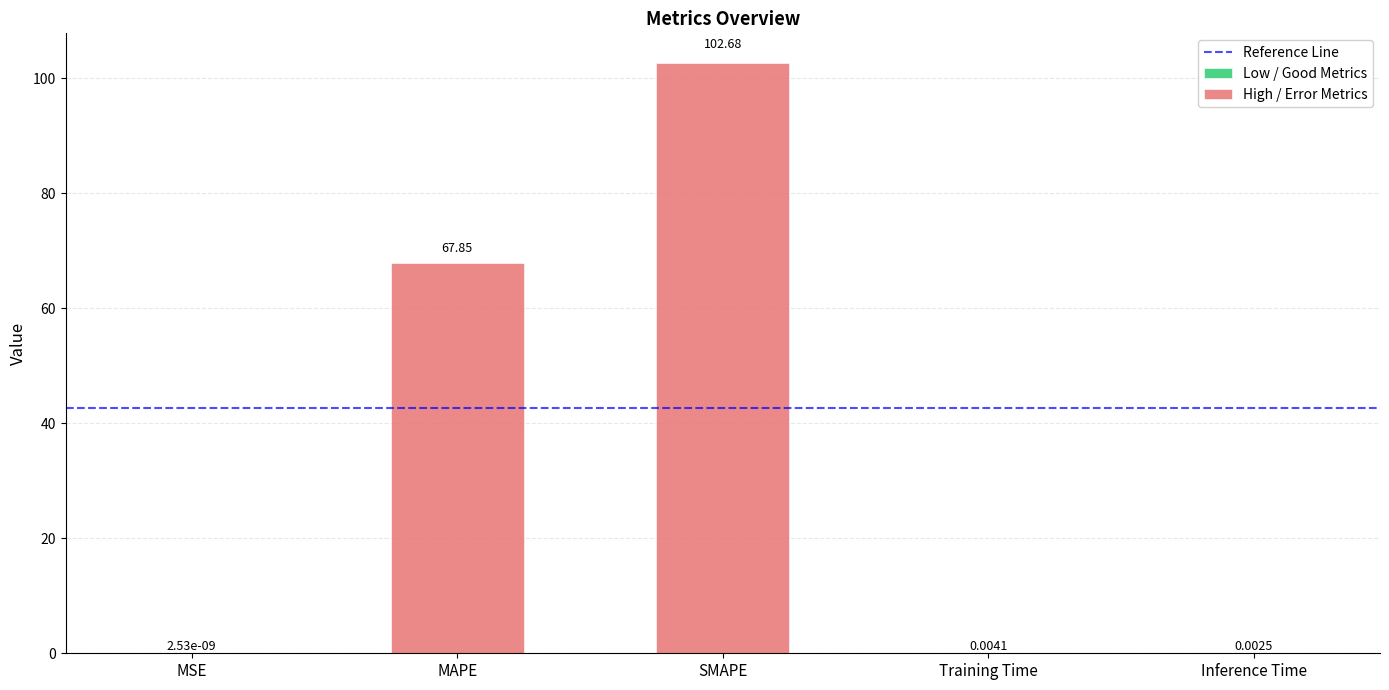

What is the value of the 3rd bar from the left?

102.7